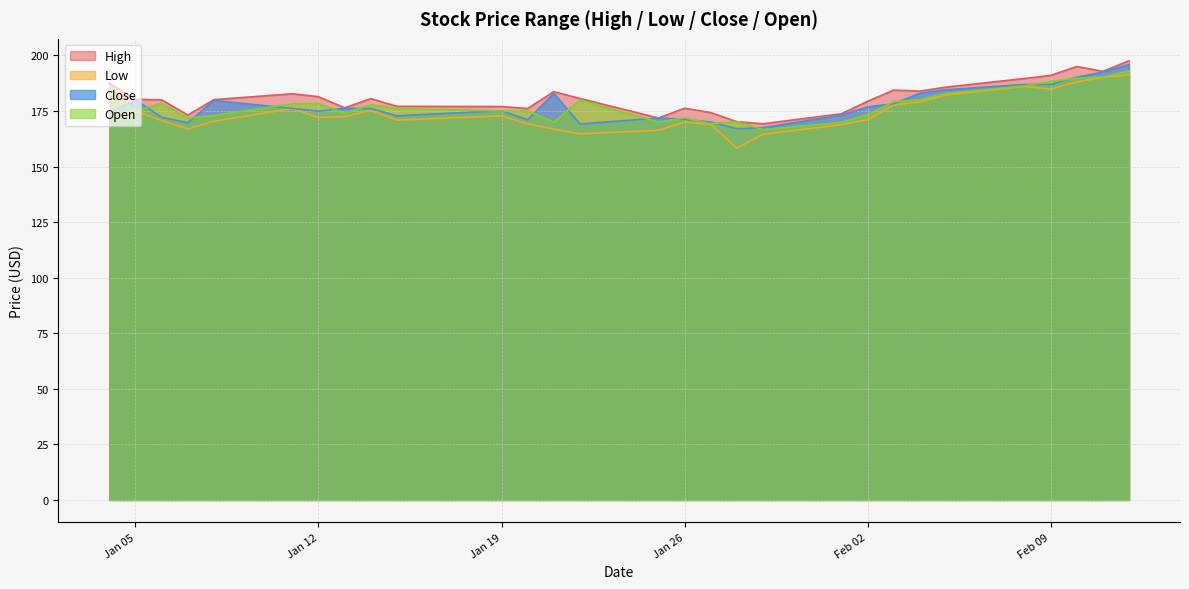

Reading left to right, list all the values displayed in this chart.

High: 187.4	180.2	180.0	173.2	180.1	182.7	181.4	176.4	180.6	177.1	177.0	176.1	183.7	180.6	171.8	176.2	174.3	170.2	169.2	173.7	179.4	184.4	183.9	185.7	189.6	191.0	195.0	192.8	197.6
Low: 173.0	175.0	170.7	166.9	170.4	176.1	172.0	172.5	175.2	170.9	172.8	169.2	166.8	164.7	166.3	170.0	168.9	158.3	164.5	168.8	171.1	177.7	179.1	182.2	186.0	184.8	188.1	190.1	191.3
Close: 174.0	180.0	172.2	169.7	179.7	176.1	174.9	176.2	176.1	172.8	175.1	171.0	182.9	169.1	171.8	171.3	170.0	167.0	167.5	173.1	176.8	178.3	182.9	184.5	186.9	186.9	190.2	192.5	195.9
Open: 185.3	175.0	178.4	171.8	172.9	178.2	178.3	174.0	177.8	176.1	175.0	175.0	170.0	179.9	170.0	171.8	169.3	170.2	166.6	169.9	173.3	179.2	180.0	183.0	186.3	188.3	189.7	190.3	193.0